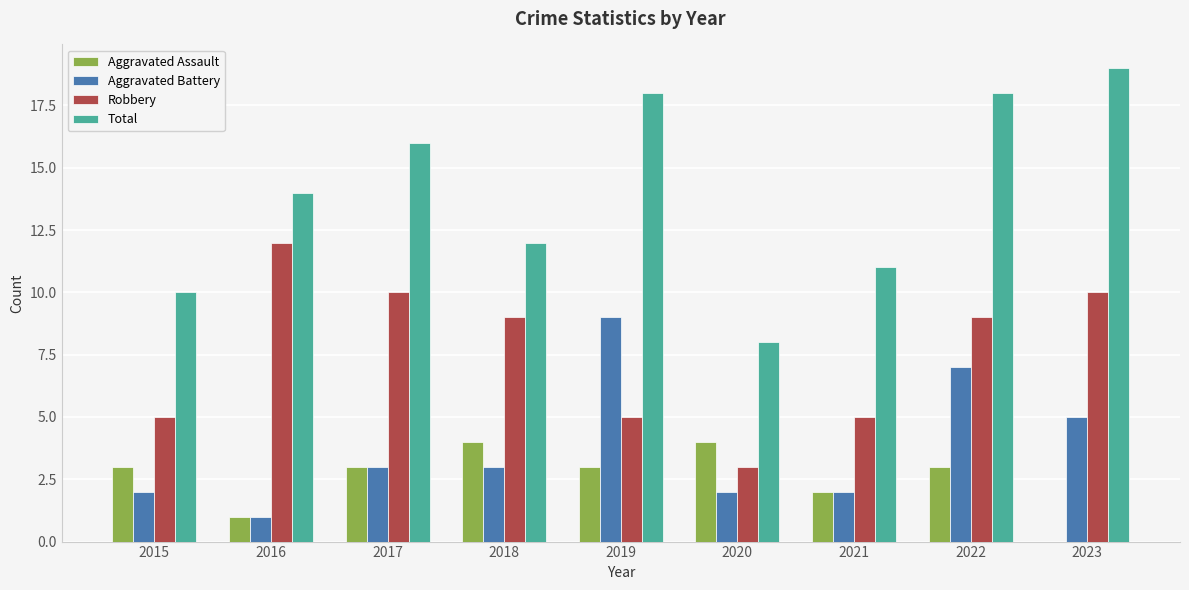

At which category is the sum across all series the highest?

2022